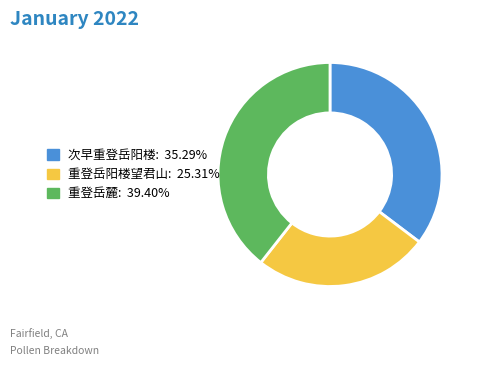

The 重登岳麓 slice represents 39% of the pie. True or false?

True